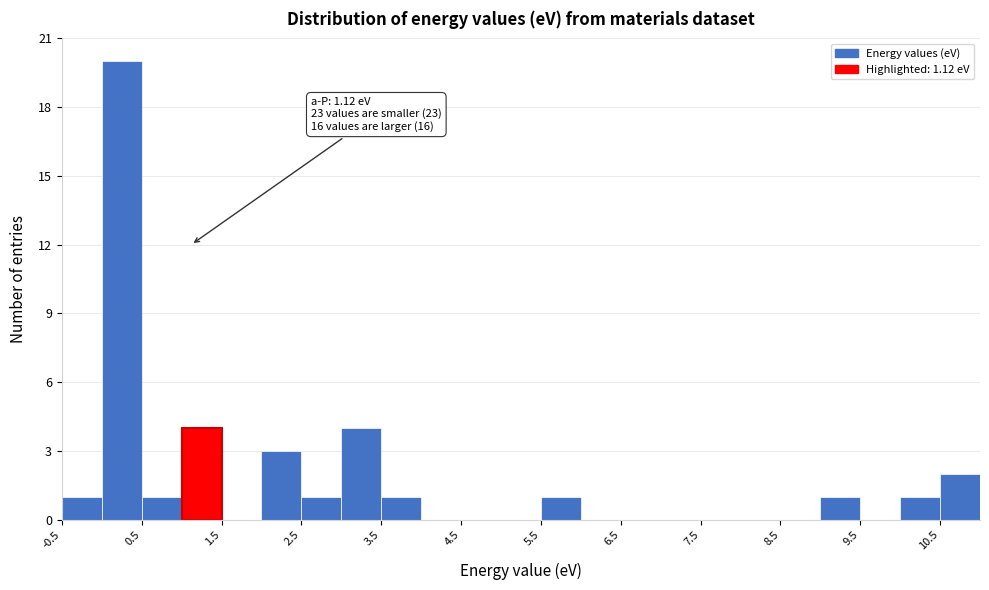

Which range on the x-axis has the tallest bar?

0.0 to 0.5